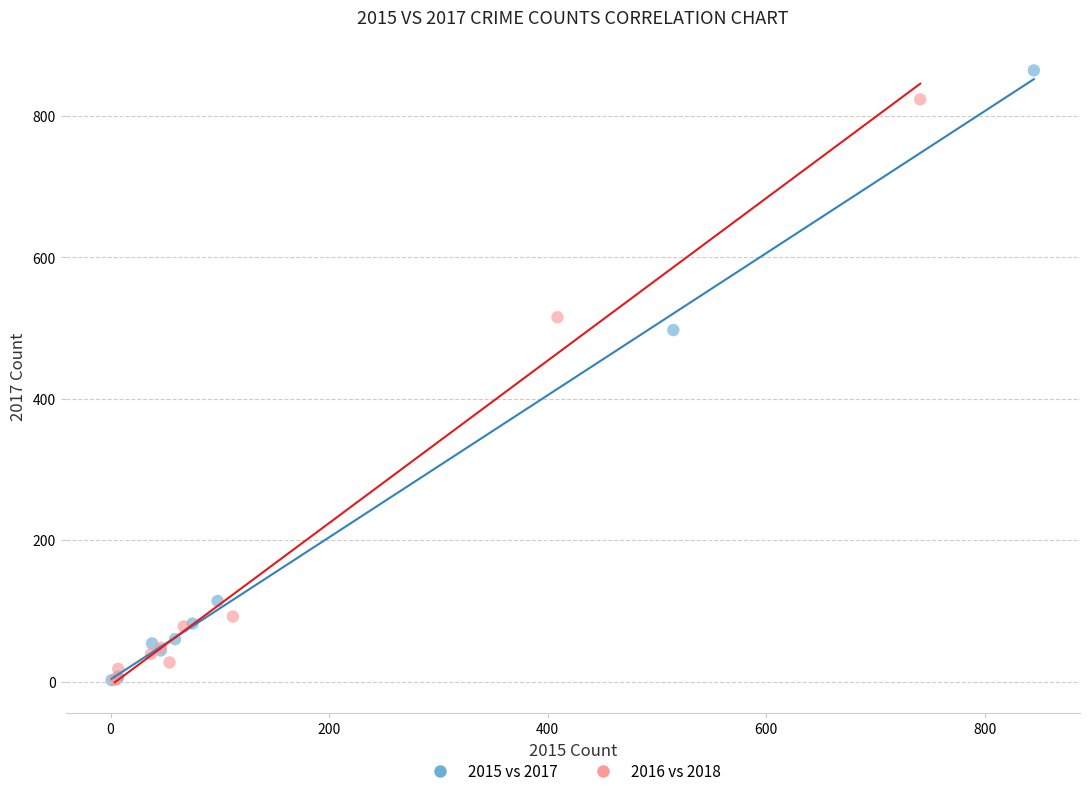

Which series reaches the maximum Y coordinate?

2015 vs 2017